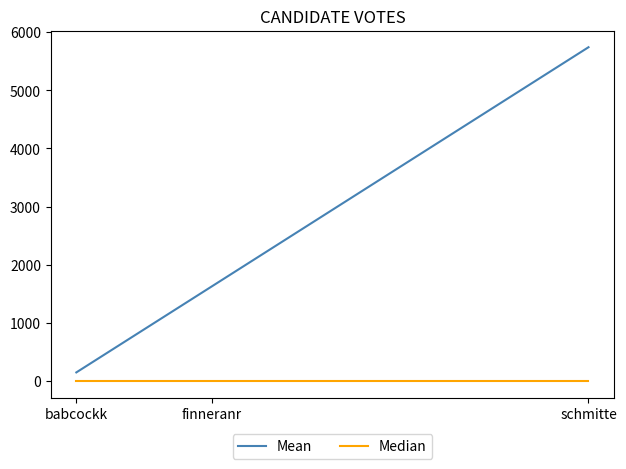

Which category has the highest value across all series?

schmitte